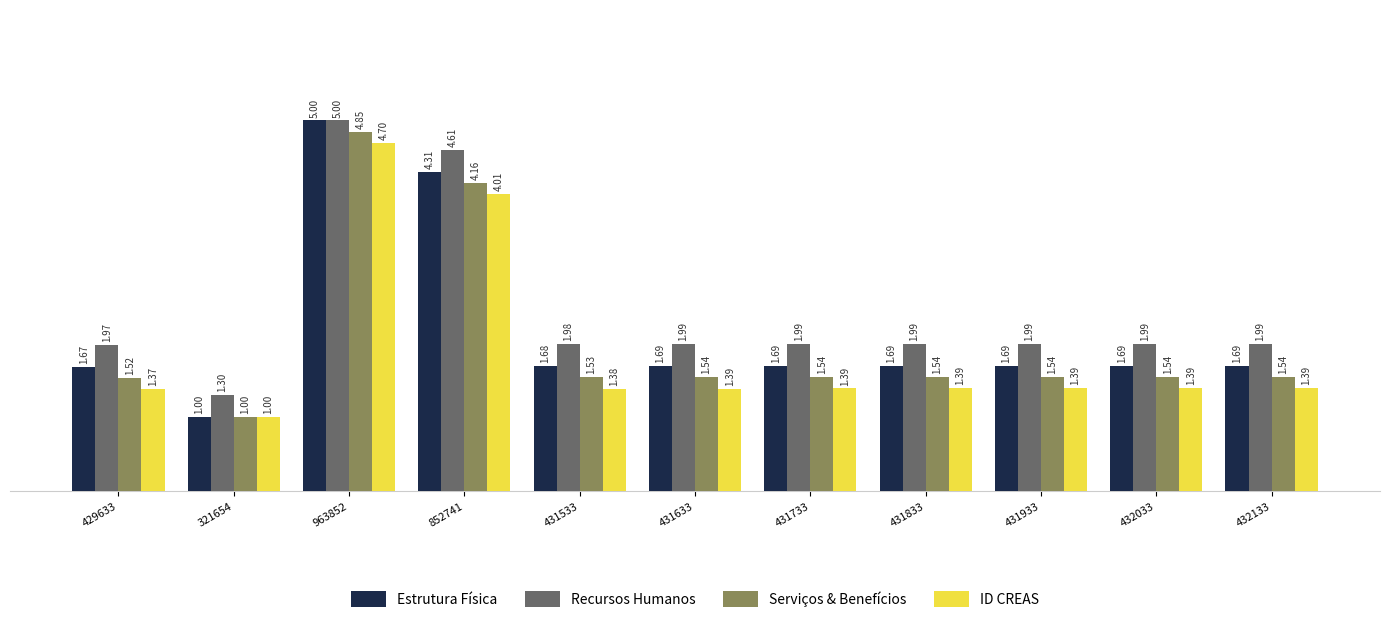

How many ID CREAS values are between 1 and 2?

9